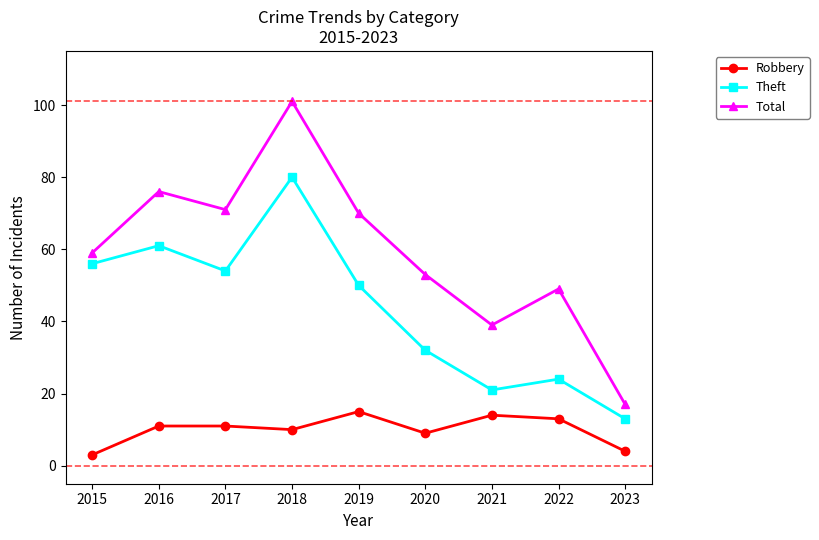

Reading left to right, what are all the values shown in this chart?

Robbery: 2015=3	2016=11	2017=11	2018=10	2019=15	2020=9	2021=14	2022=13	2023=4
Theft: 2015=56	2016=61	2017=54	2018=80	2019=50	2020=32	2021=21	2022=24	2023=13
Total: 2015=59	2016=76	2017=71	2018=101	2019=70	2020=53	2021=39	2022=49	2023=17